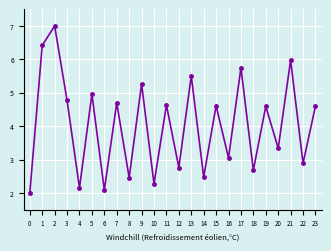

What is the value of the 19th point from the left?

2.7